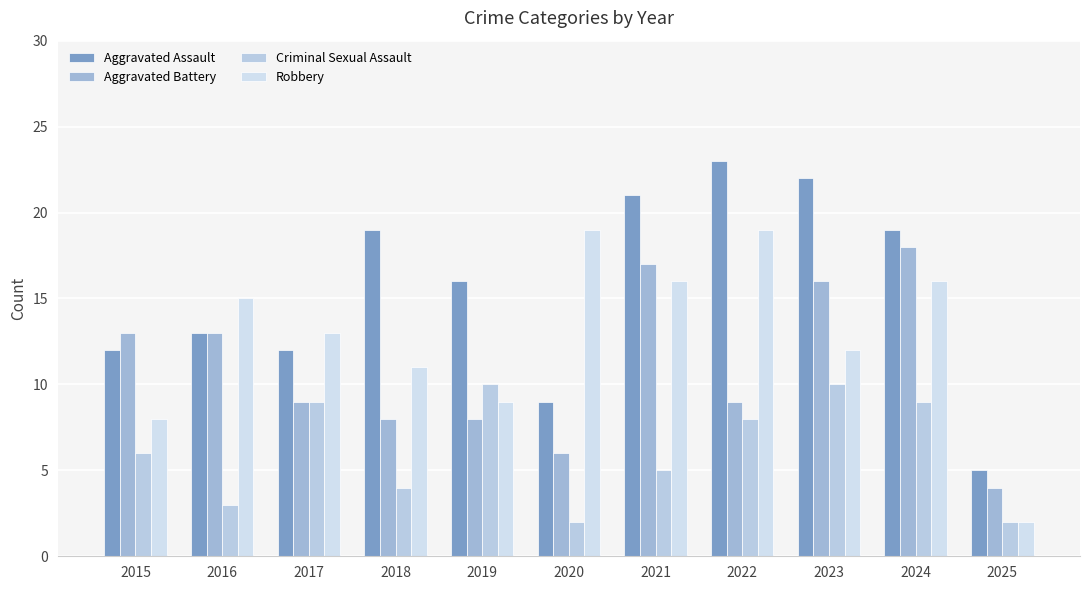

How many bars are there in each group?

4